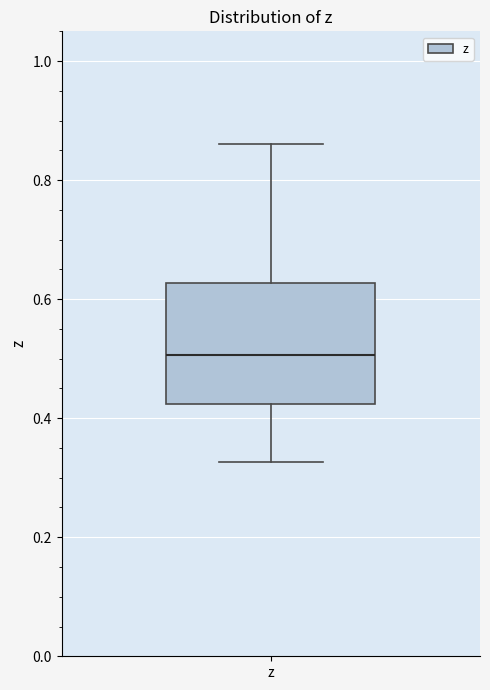

Read this box plot against the y-axis: the position of the median line, the range covered by the box, and the ends of both whiskers. The values are not printed on the chart, so give them approximately, as read against the axis.

median 0.50, box 0.42 to 0.62, whiskers 0.32 to 0.86